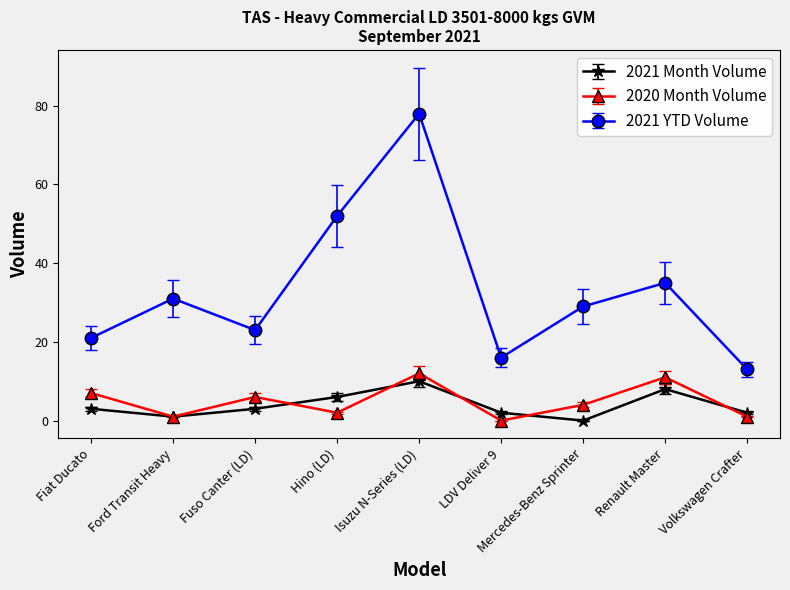

Is it true that 2021 Month Volume equals 2.6 at Hino (LD)?

False